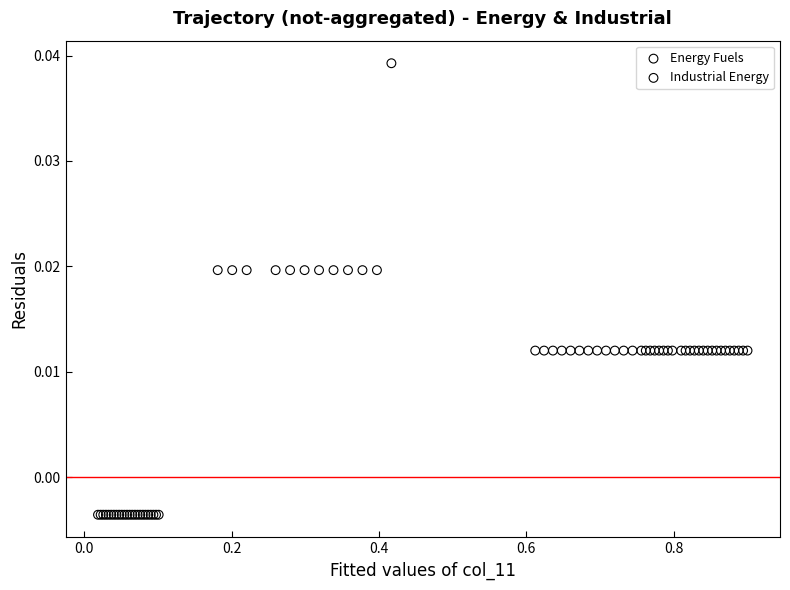

Which series has the largest Y range (max minus min)?

Industrial Energy